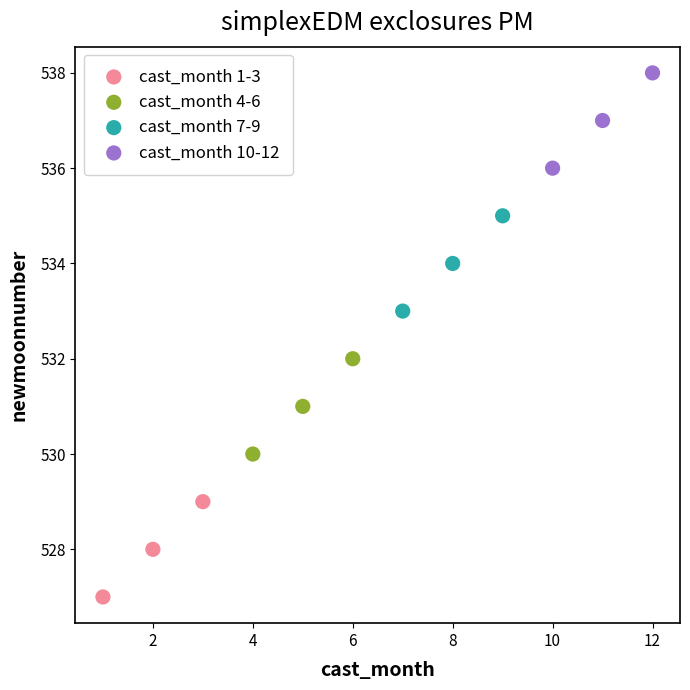

Which series contains the highest Y value?

cast_month 10-12